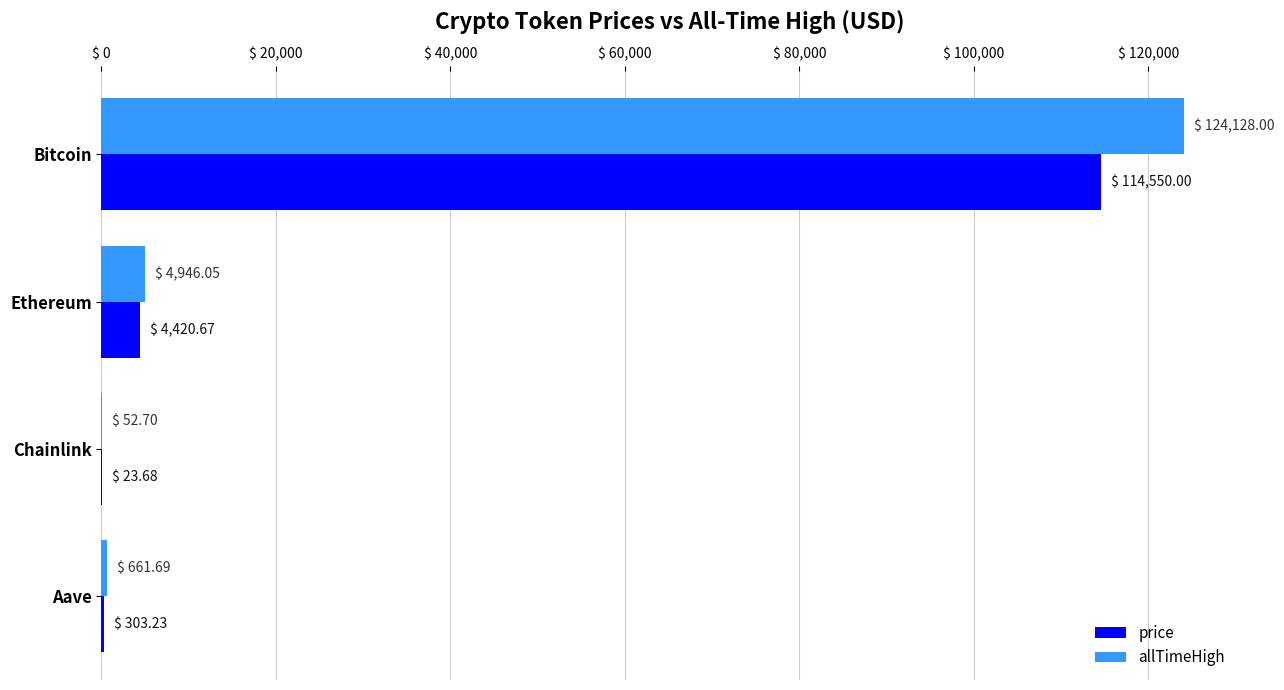

The value of allTimeHigh at Bitcoin is 124128.0. True or false?

True